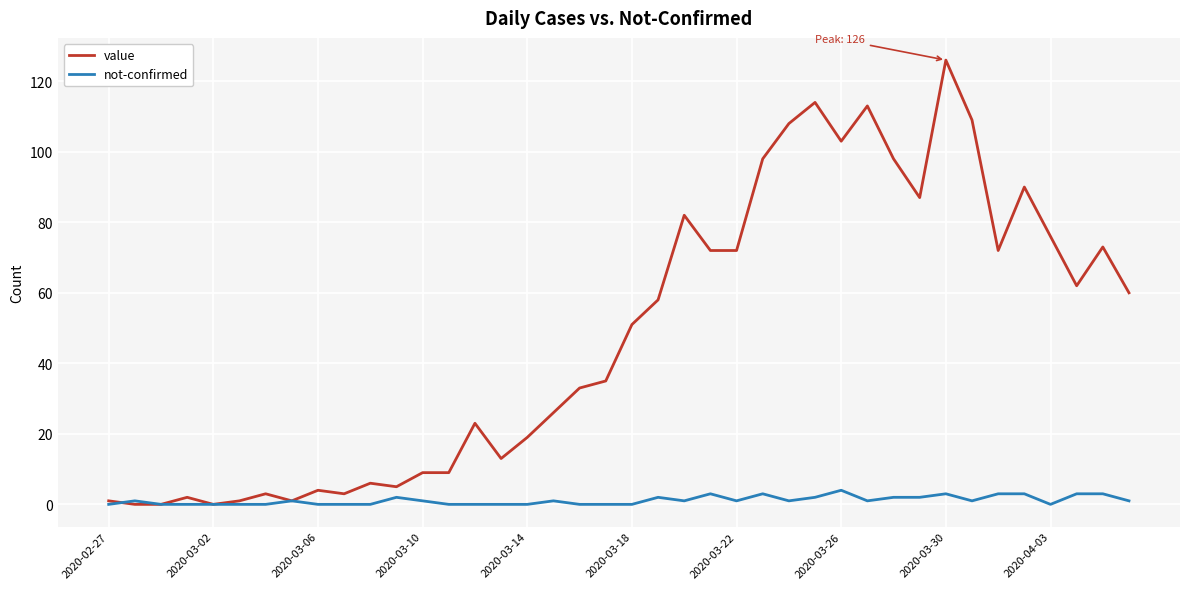

Is this an area chart (filled region under the line)?

No